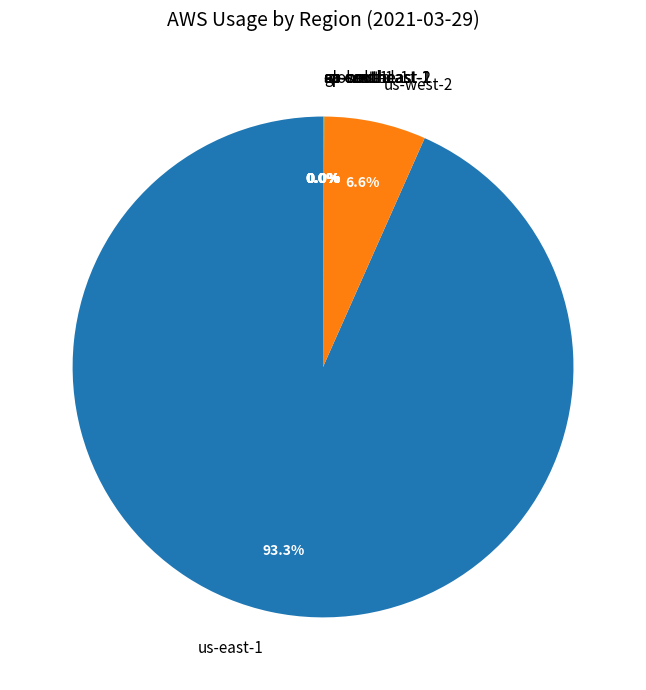

Does any single category account for the majority?

Yes